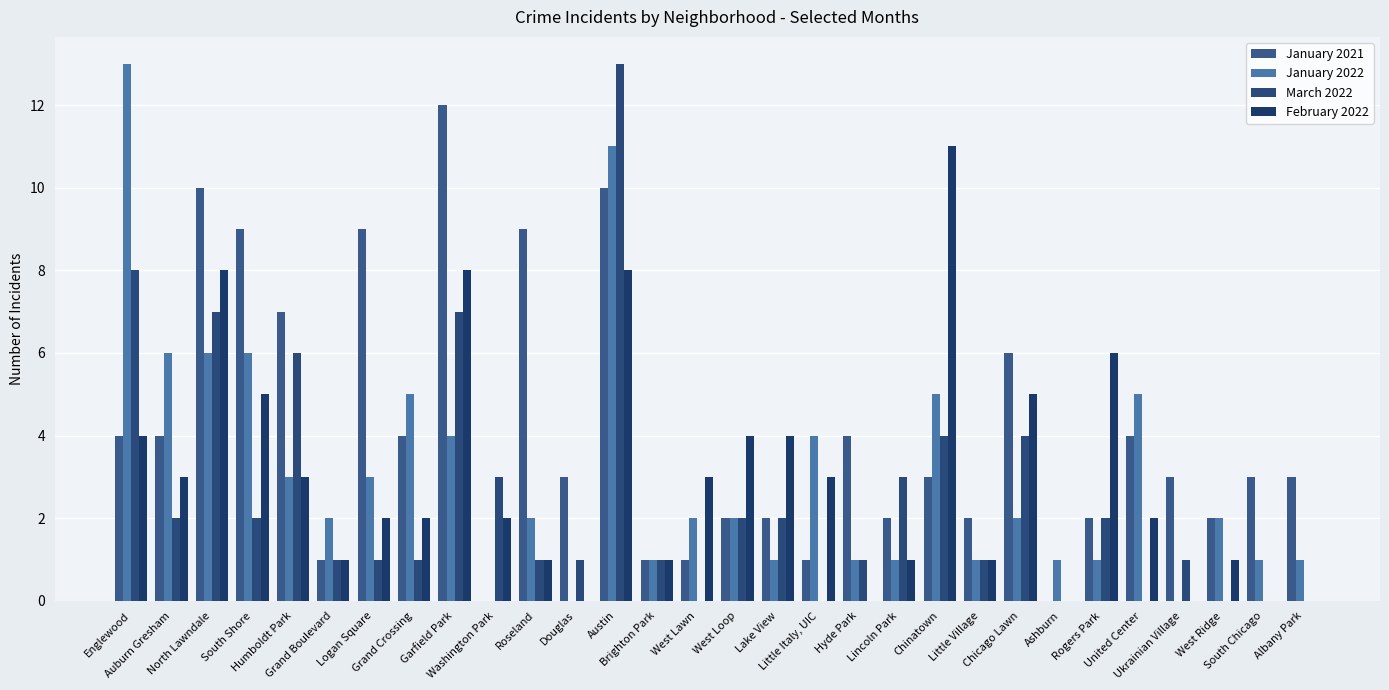

What value does the January 2021 series have at South Chicago, to the nearest 5?

5